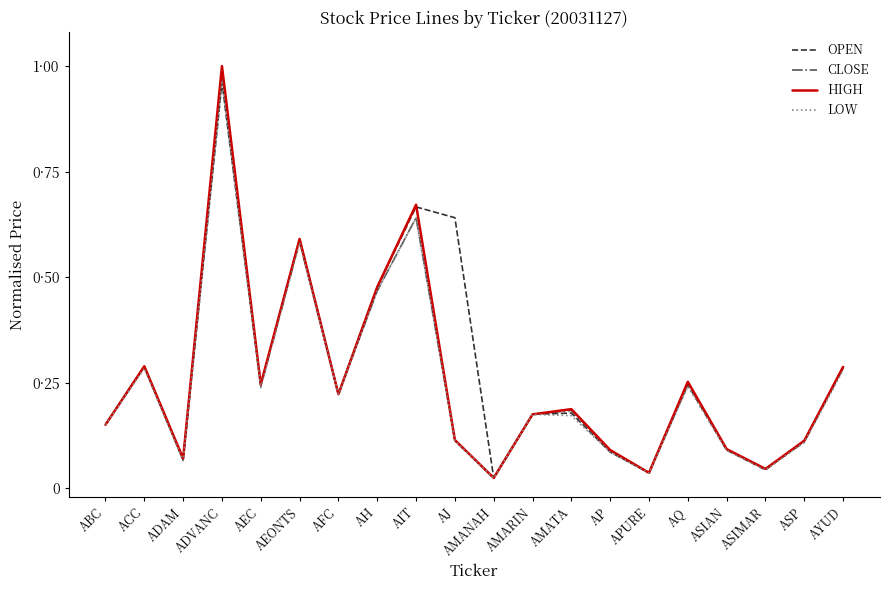

What is the sum of all HIGH values?

5.1